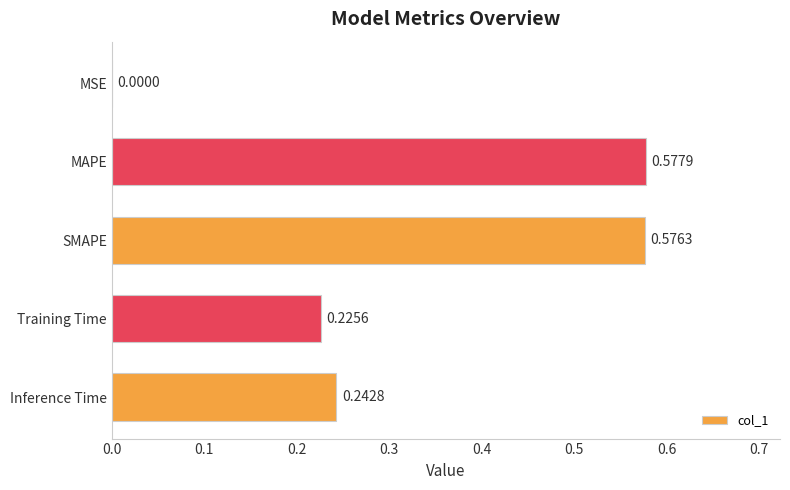

What is the sum of all values?

1.6